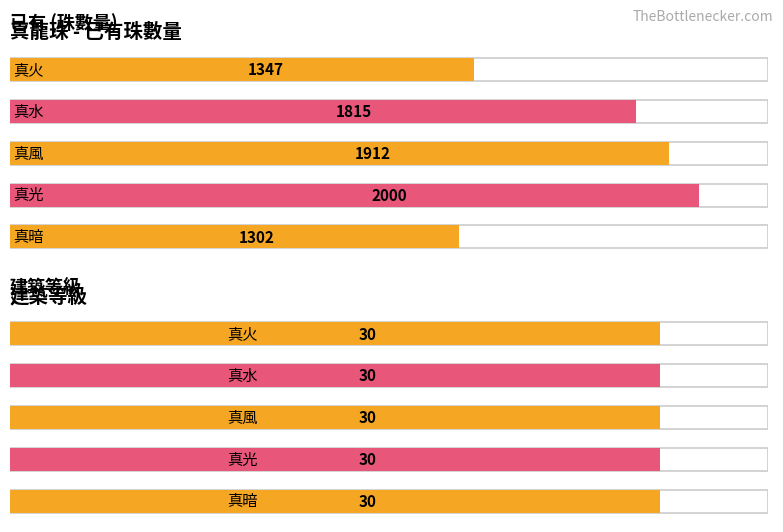

What is the smallest value displayed?

30